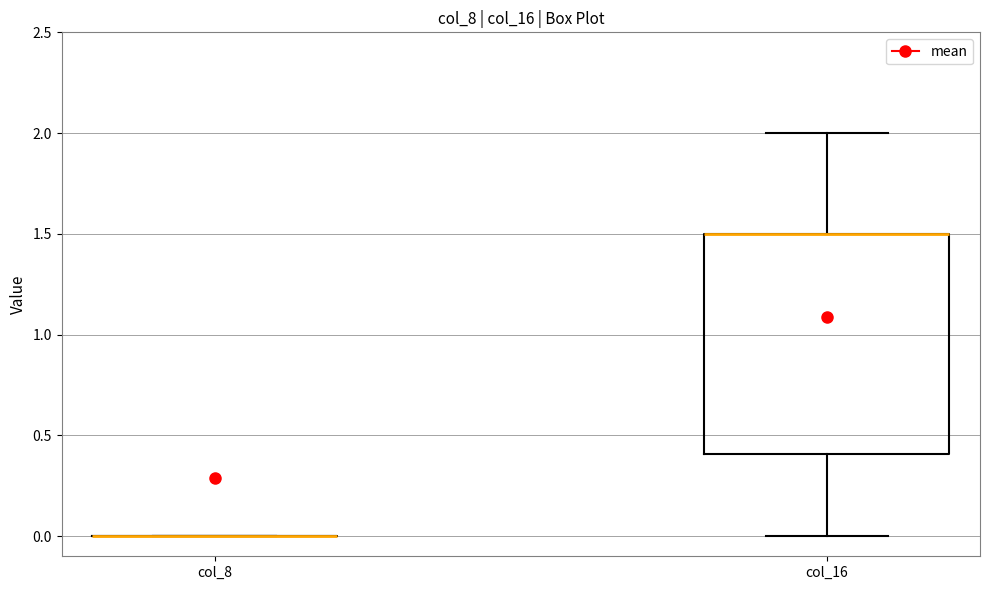

Comparing the boxes themselves (not the whiskers), which one is the tallest?

col_16